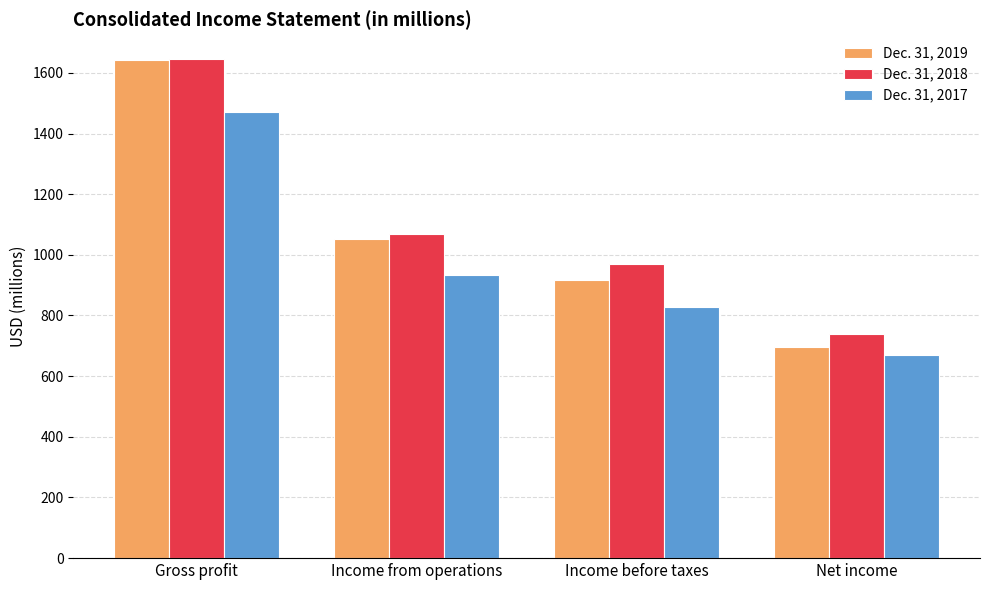

Which label corresponds to the smallest value in the chart?

Net income